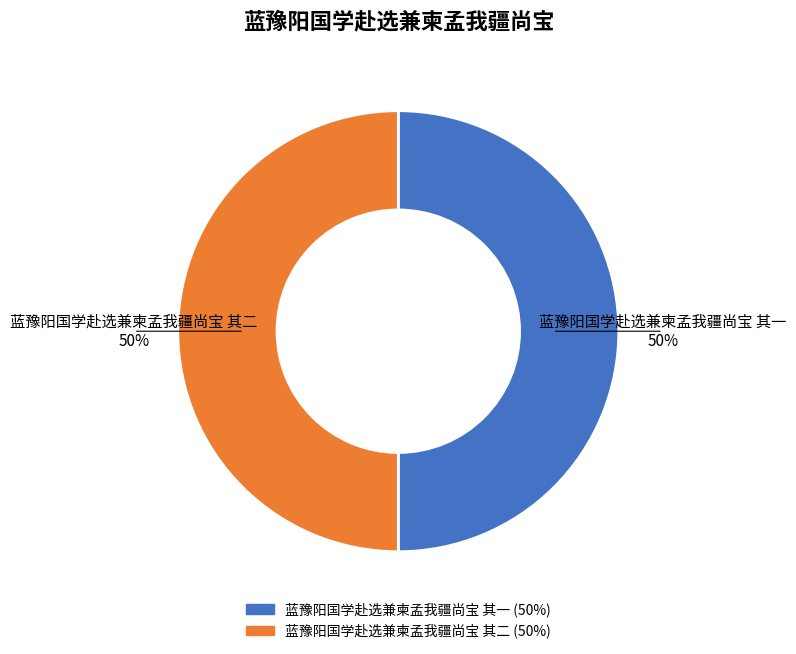

Combined, do 蓝豫阳国学赴选兼柬孟我疆尚宝 其一 and 蓝豫阳国学赴选兼柬孟我疆尚宝 其二 account for over 50%?

Yes